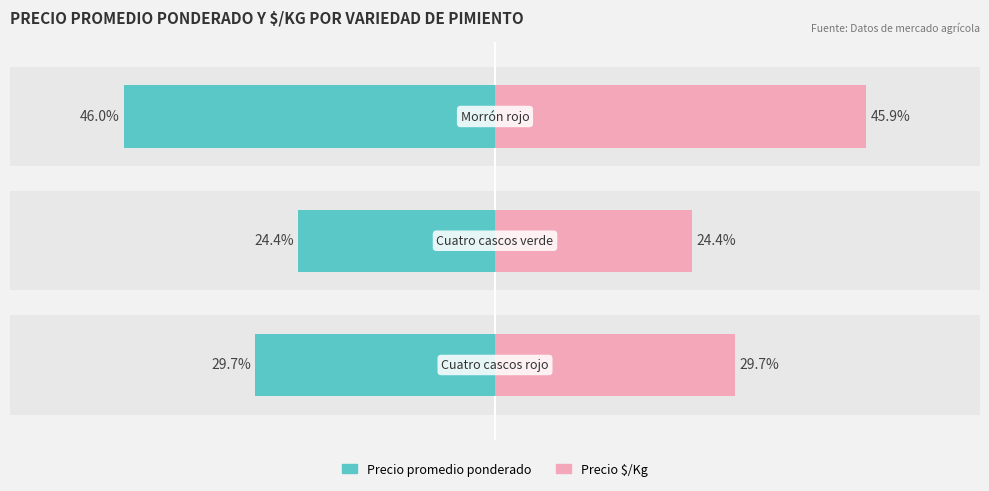

The value of Precio promedio ponderado at 2 is 46.0. True or false?

True